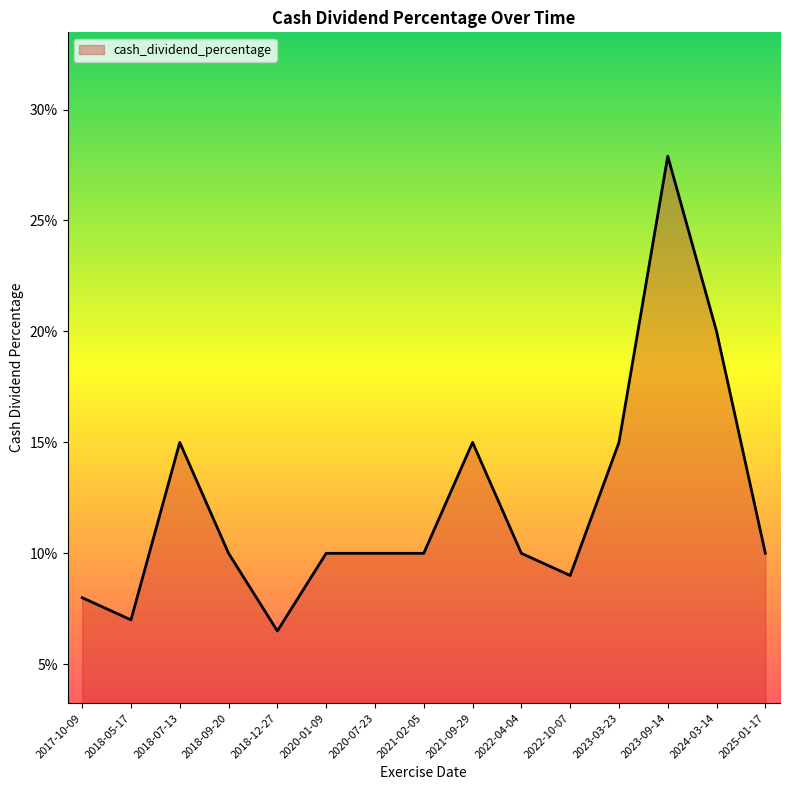

What is the minimum value shown in the chart?

0.1